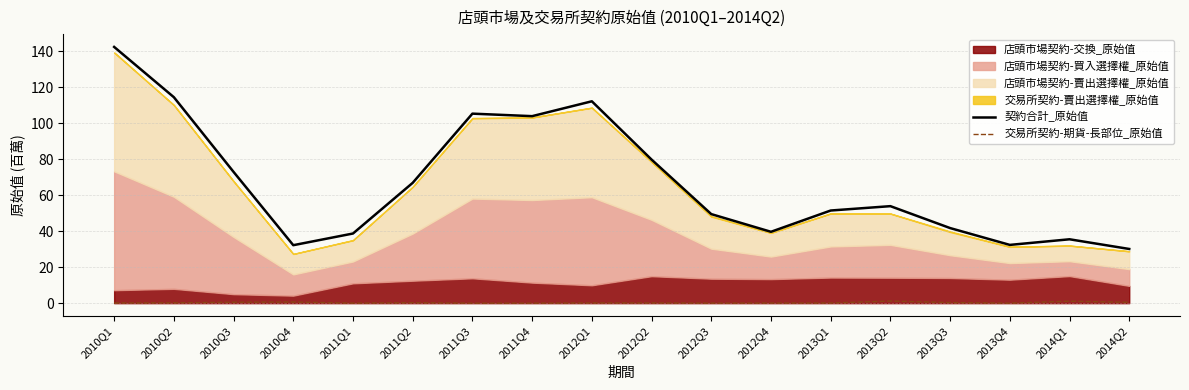

True or false: 交易所契約-期貨-長部位_原始值 has a value of 0.0 at 2012Q3.

True